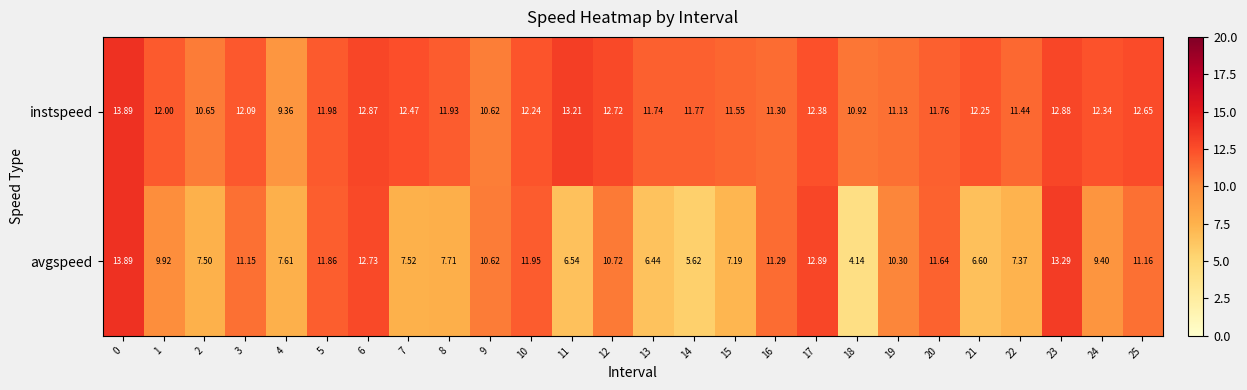

Is the value of avgspeed at 14 greater than the value of instspeed at 2?

No